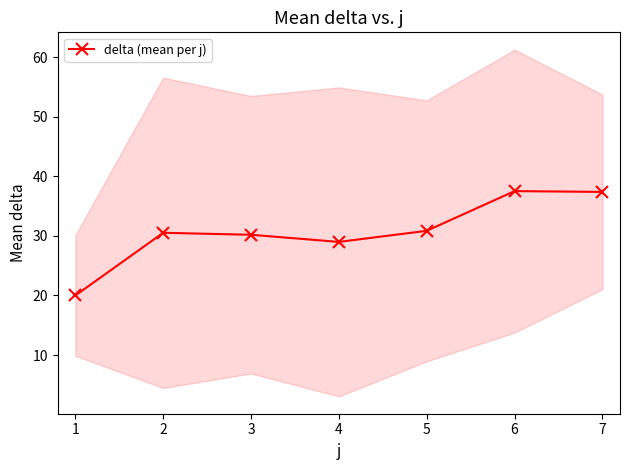

True or false: the data has more than 2 interior local peaks.

False